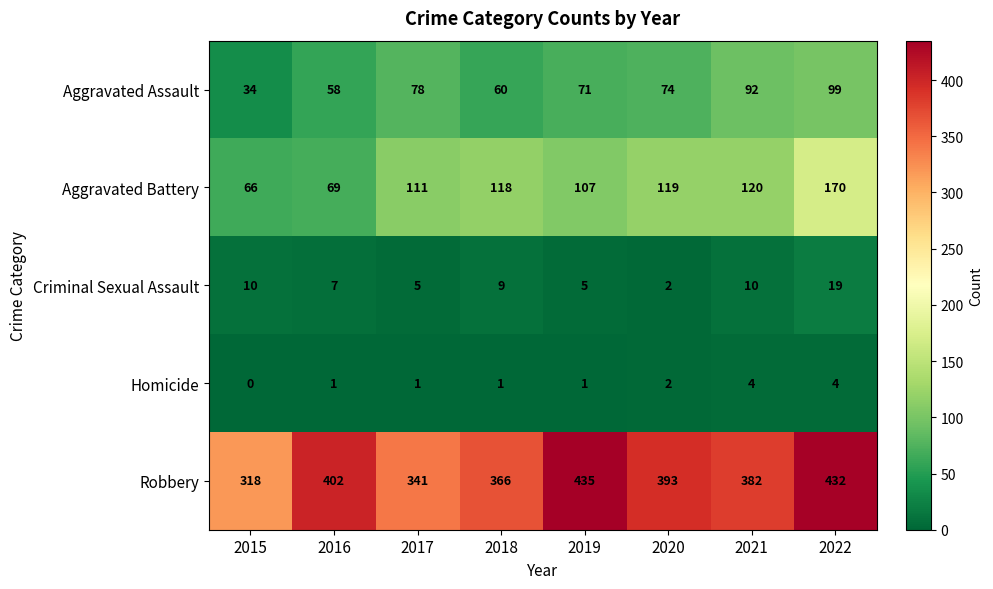

Is it true that Criminal Sexual Assault equals 10 at 2015?

True